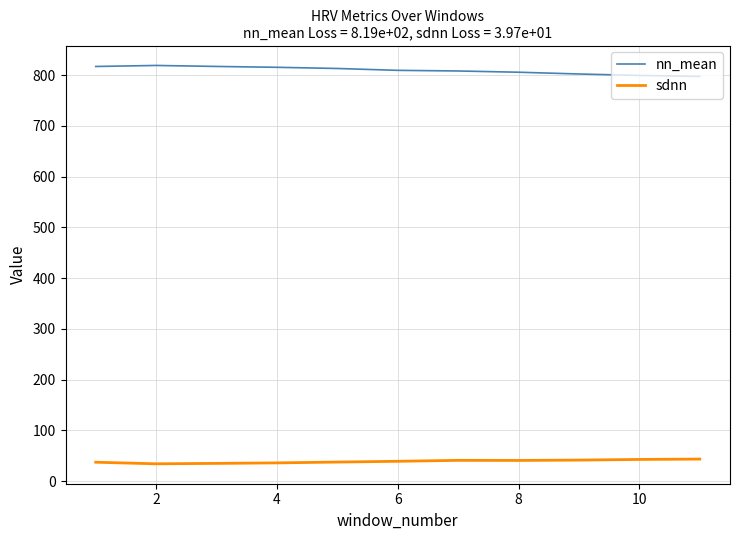

True or false: nn_mean and sdnn intersect in this chart.

False